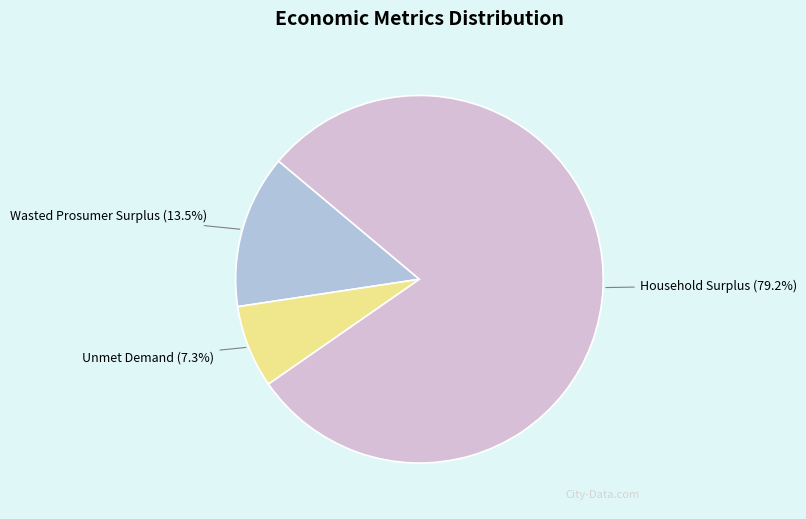

To the nearest percent, what is the difference between the Wasted Prosumer Surplus and Unmet Demand slice percentages?

6%